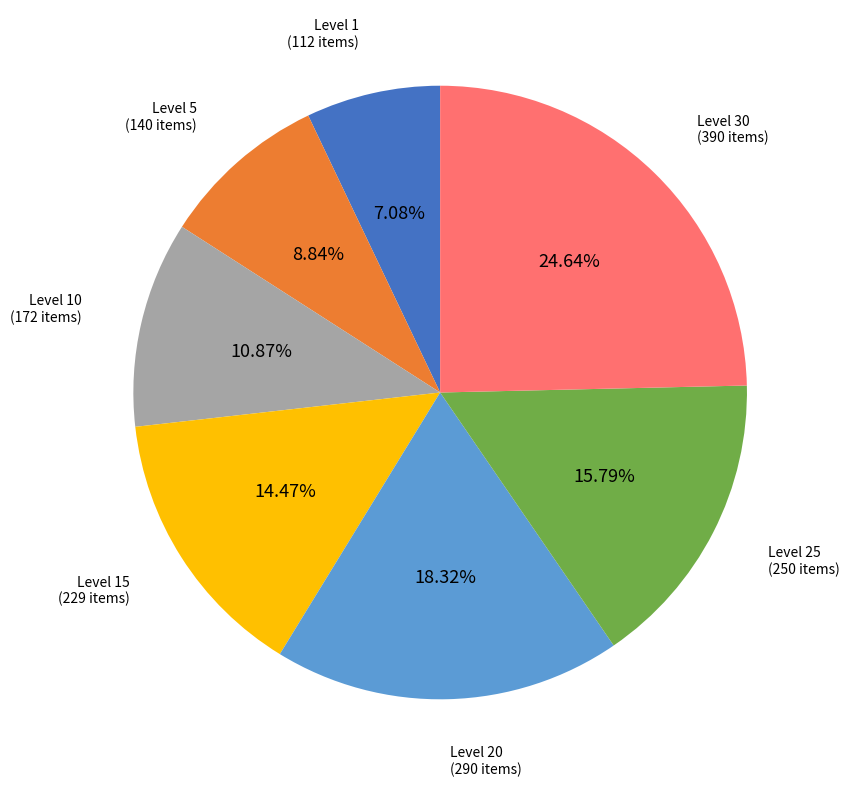

Is there a majority slice in this chart?

No